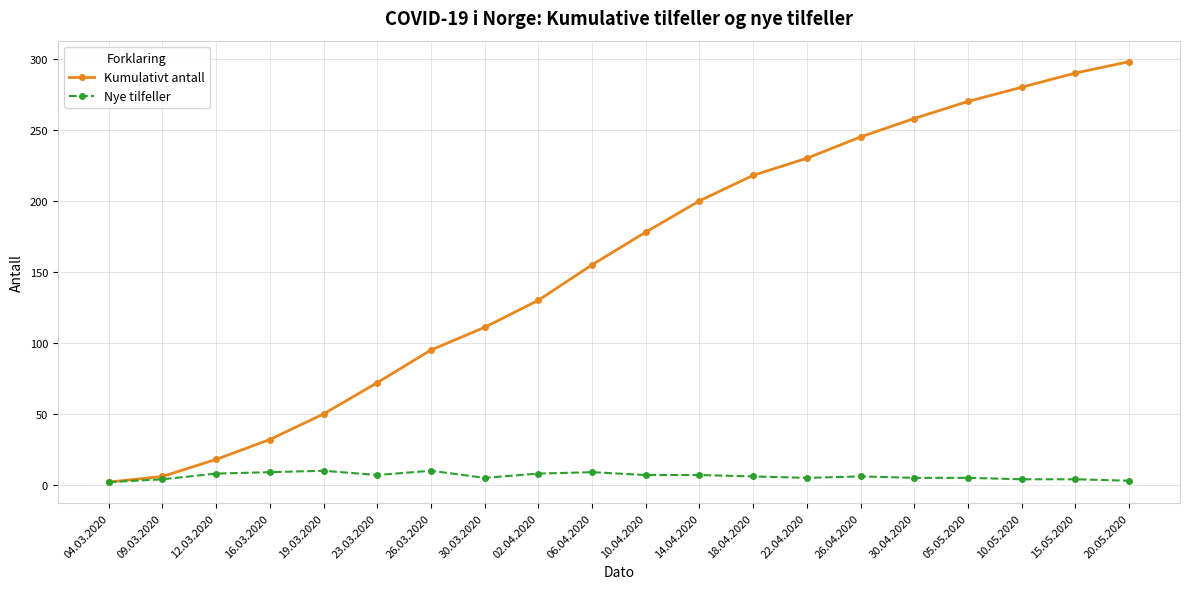

What position from the left is 05.05.2020?

17